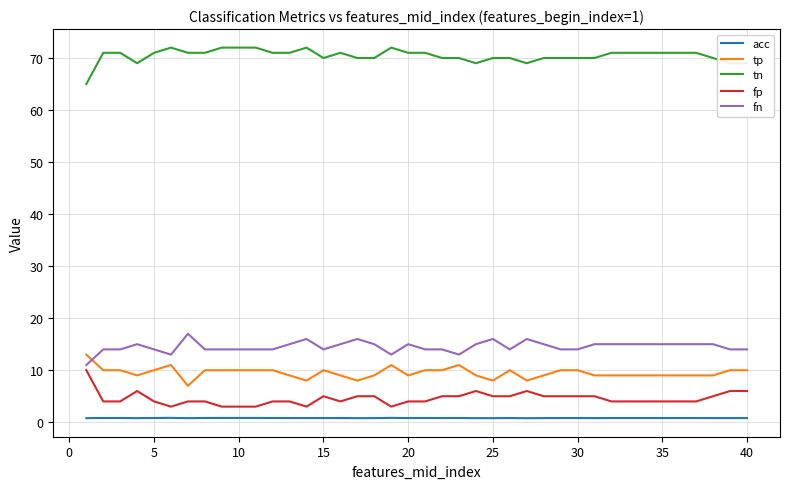

What is the sum of all tp values?

380.0